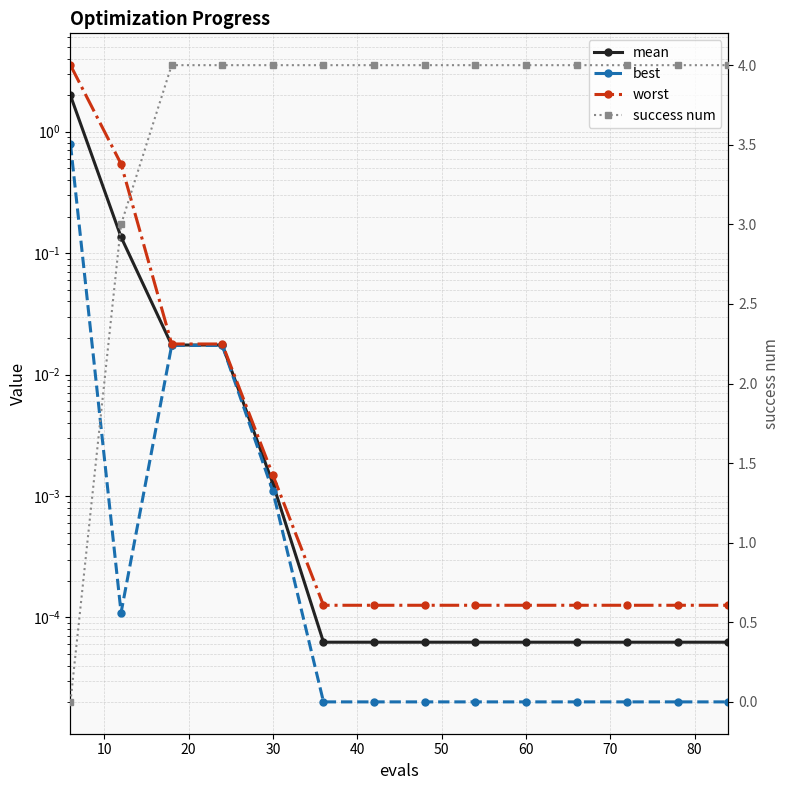

At which category does the chart reach its peak across all series?

18